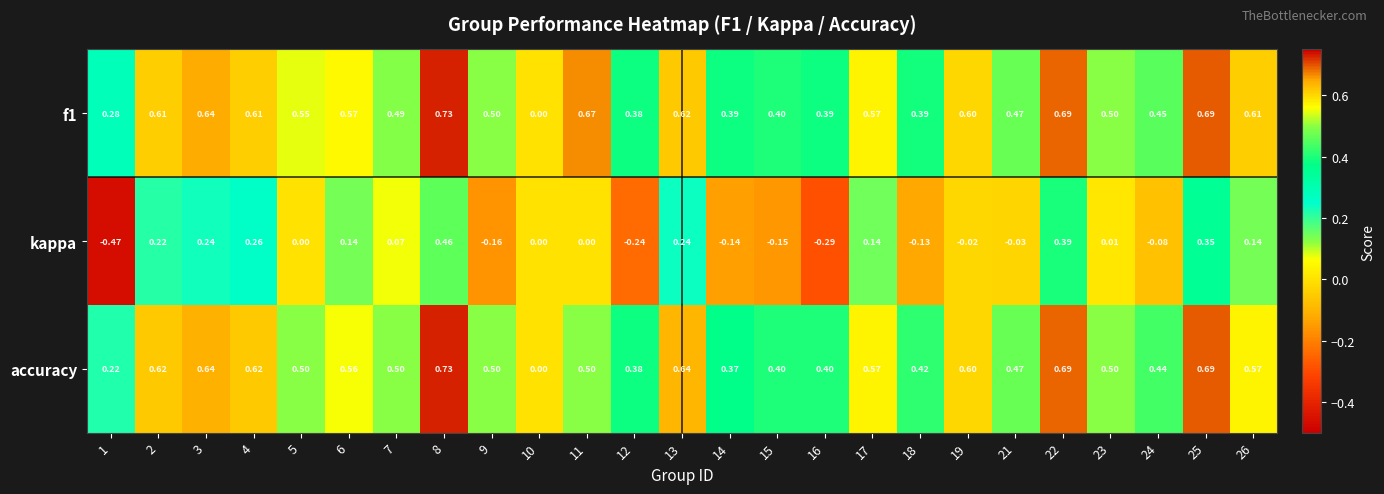

Which series changed the most between 4 and 15?

kappa